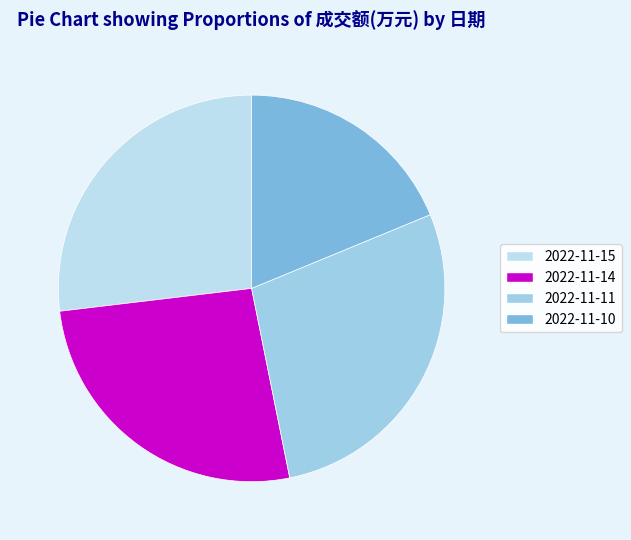

Is the sum of 2022-11-15 and 2022-11-14 greater than half?

Yes